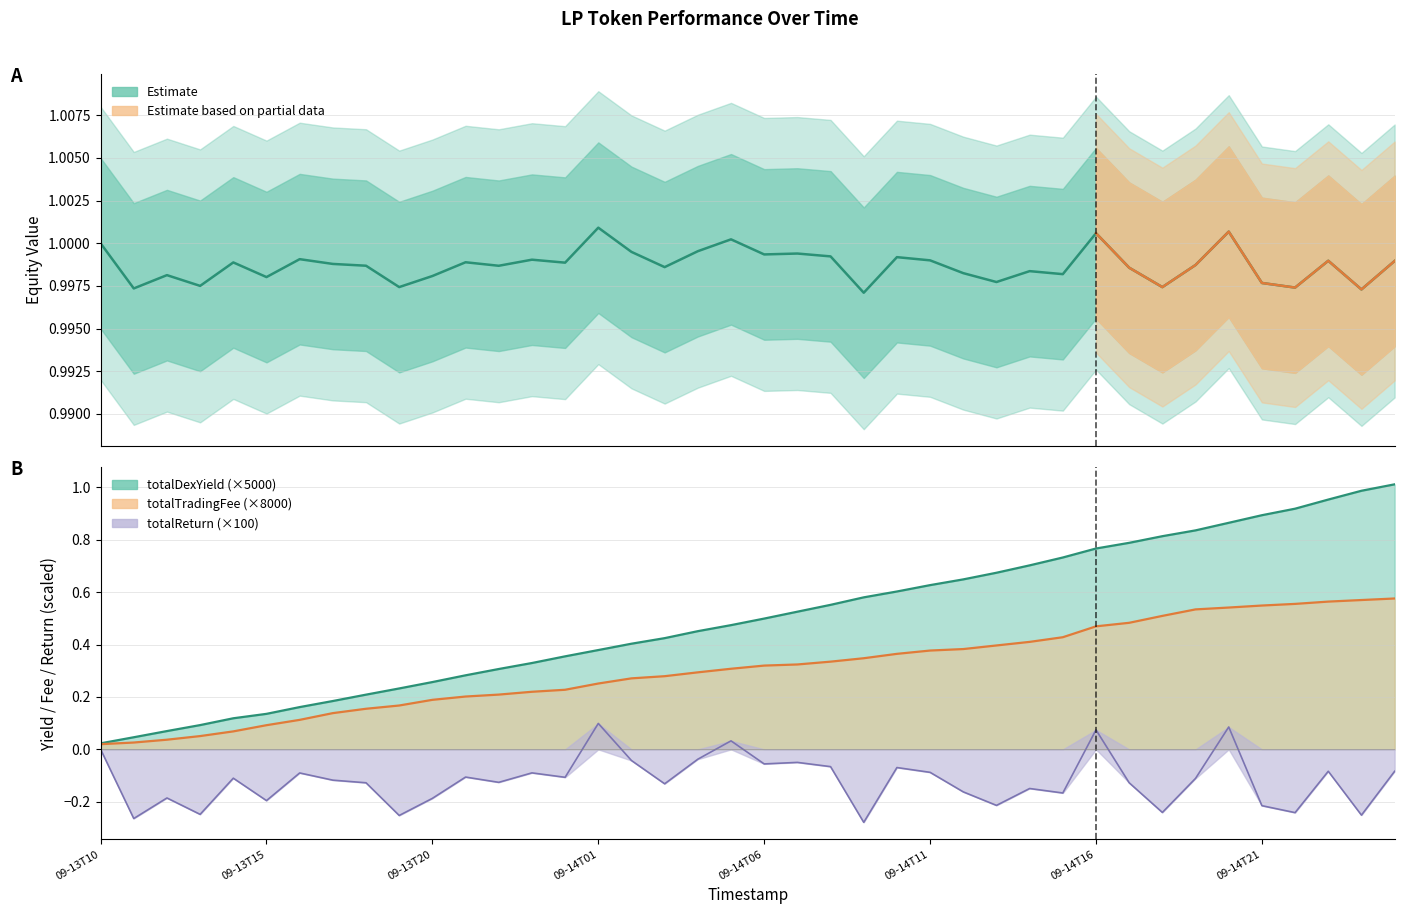

True or false: the data shows 1.0 at 17.

True